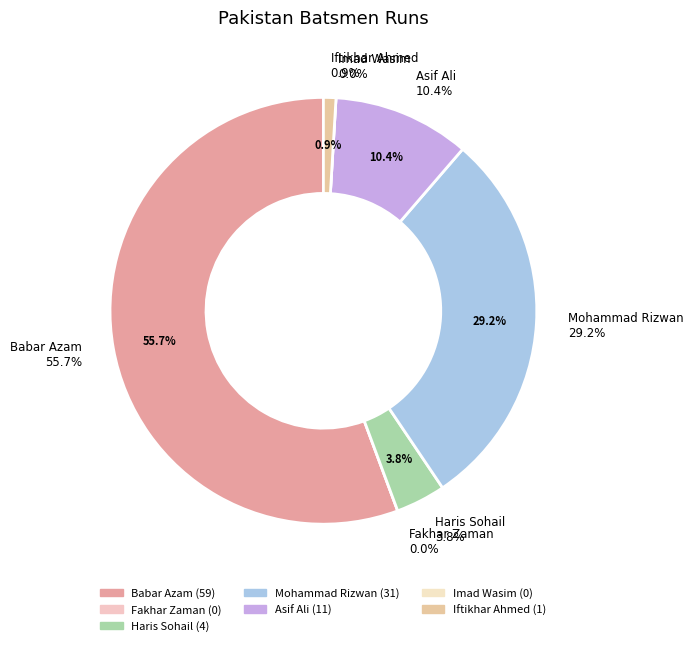

How many slices are in this pie chart?

7